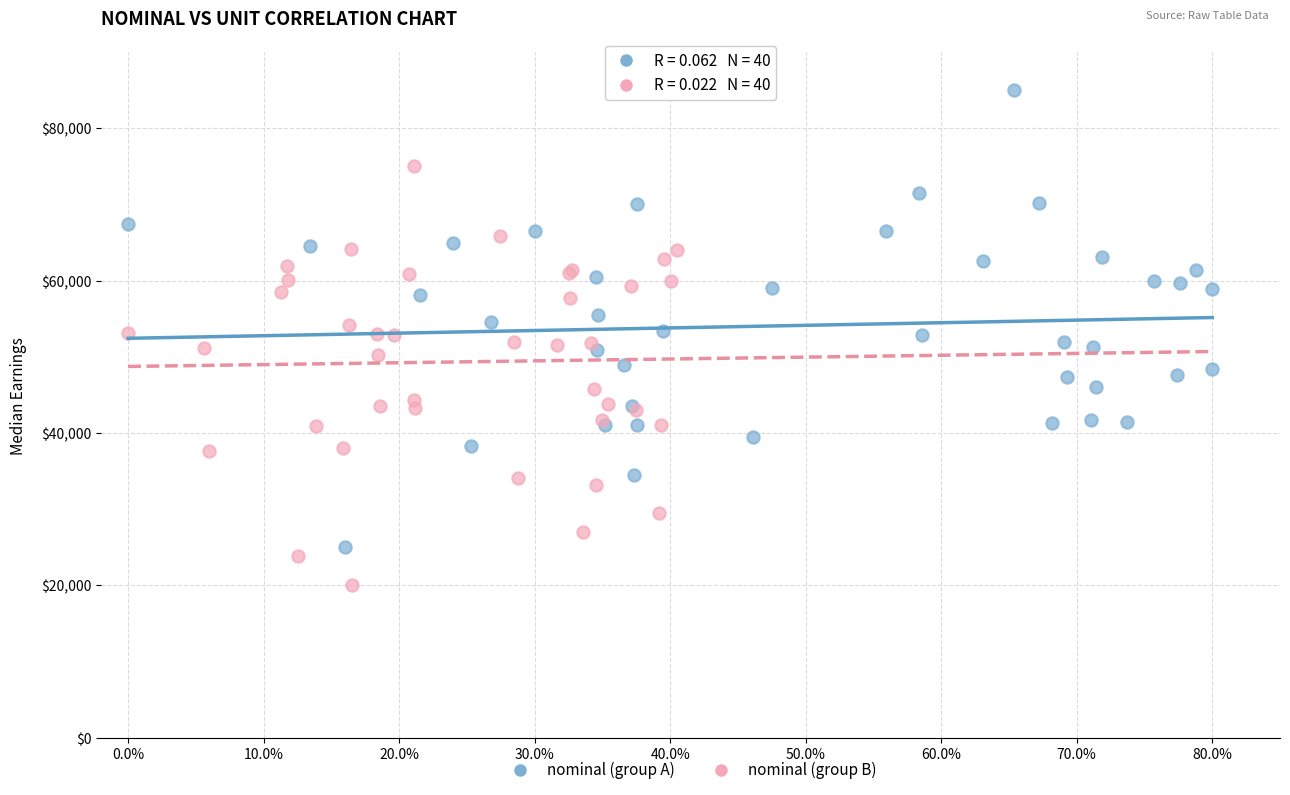

Which series contains the highest Y value?

nominal (group A)